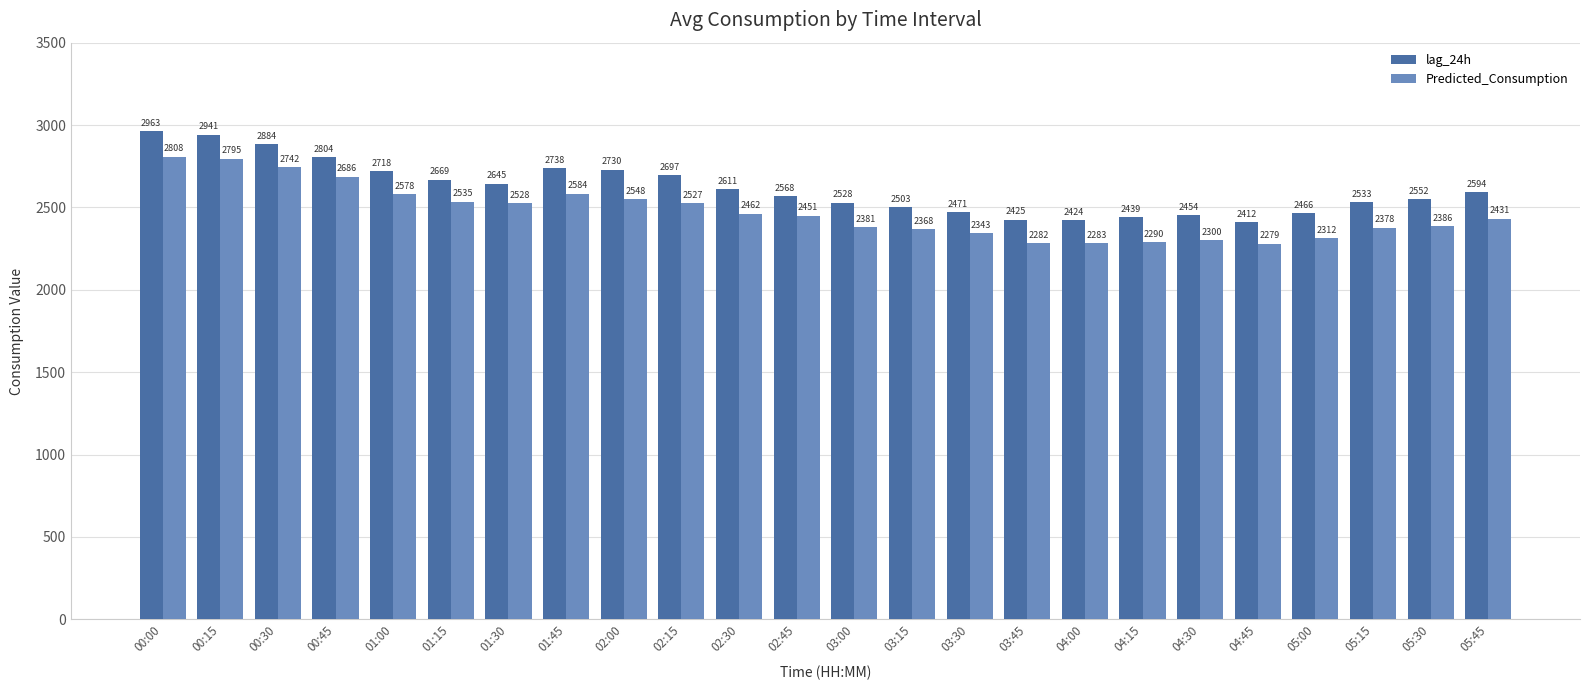

What is the maximum value for Predicted_Consumption?

2807.9